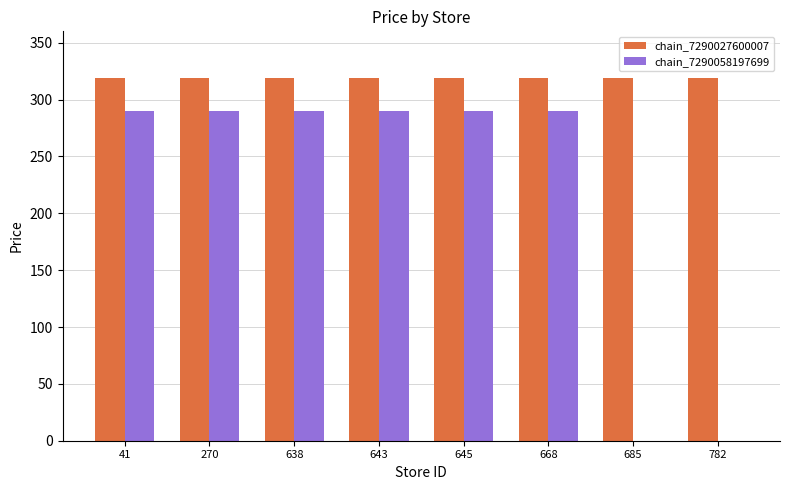

What is the maximum value shown in the chart?

319